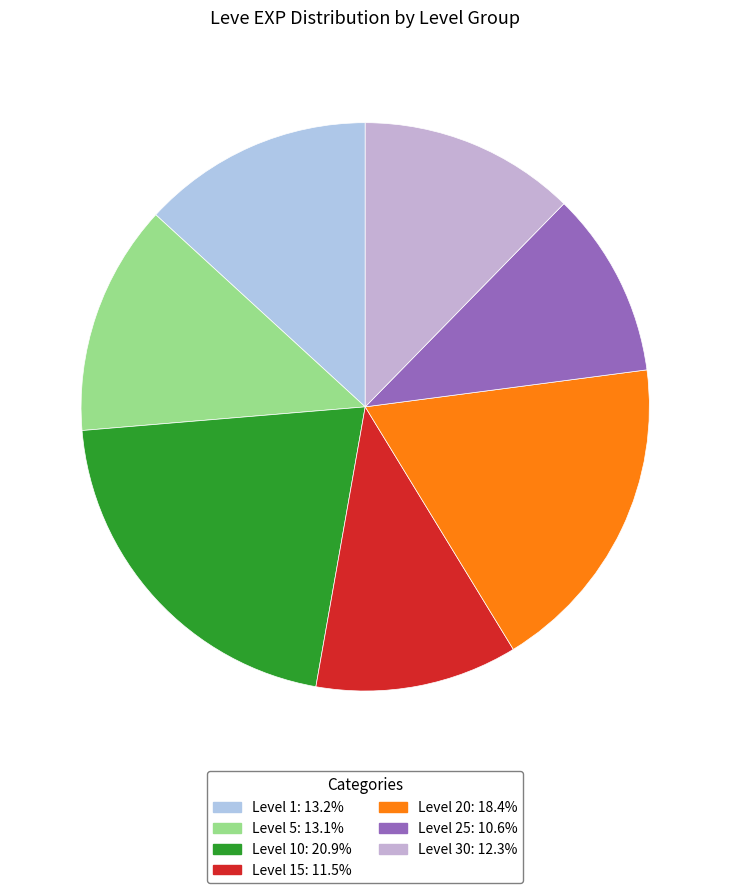

How many segments does this pie chart have?

7